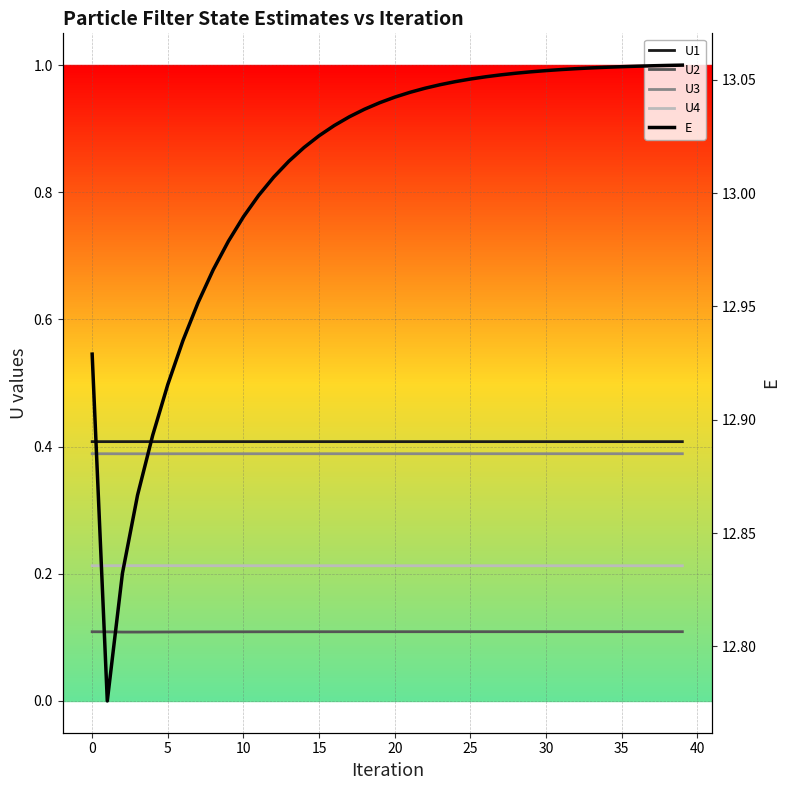

True or false: U1 and U2 cross at least once.

False